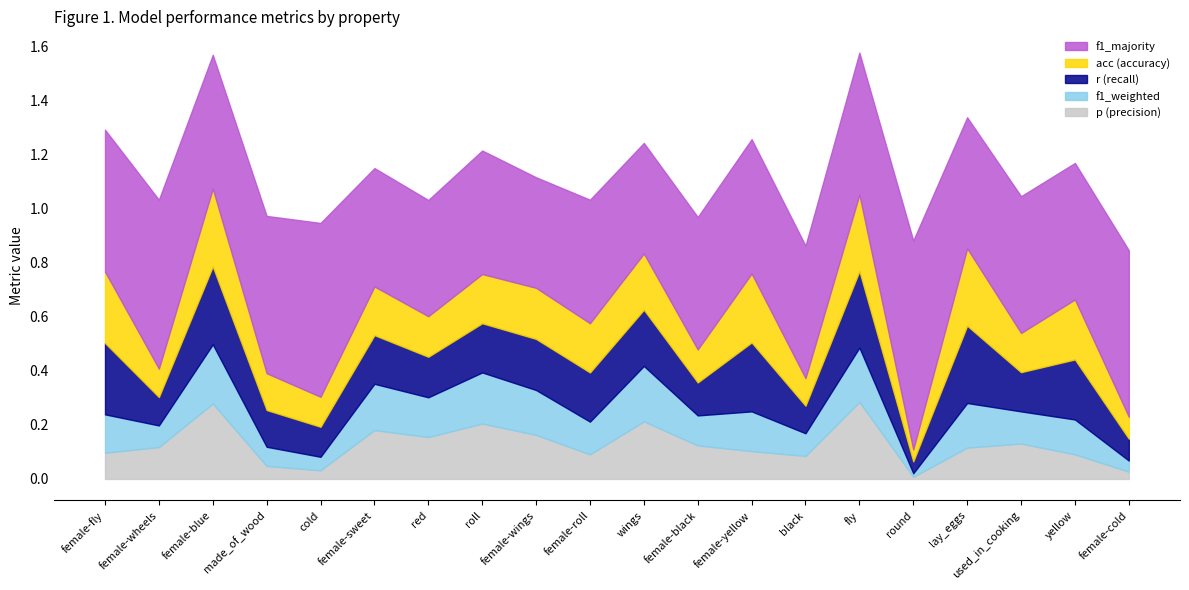

Between female-wheels and wings, which series saw the biggest shift?

f1_majority